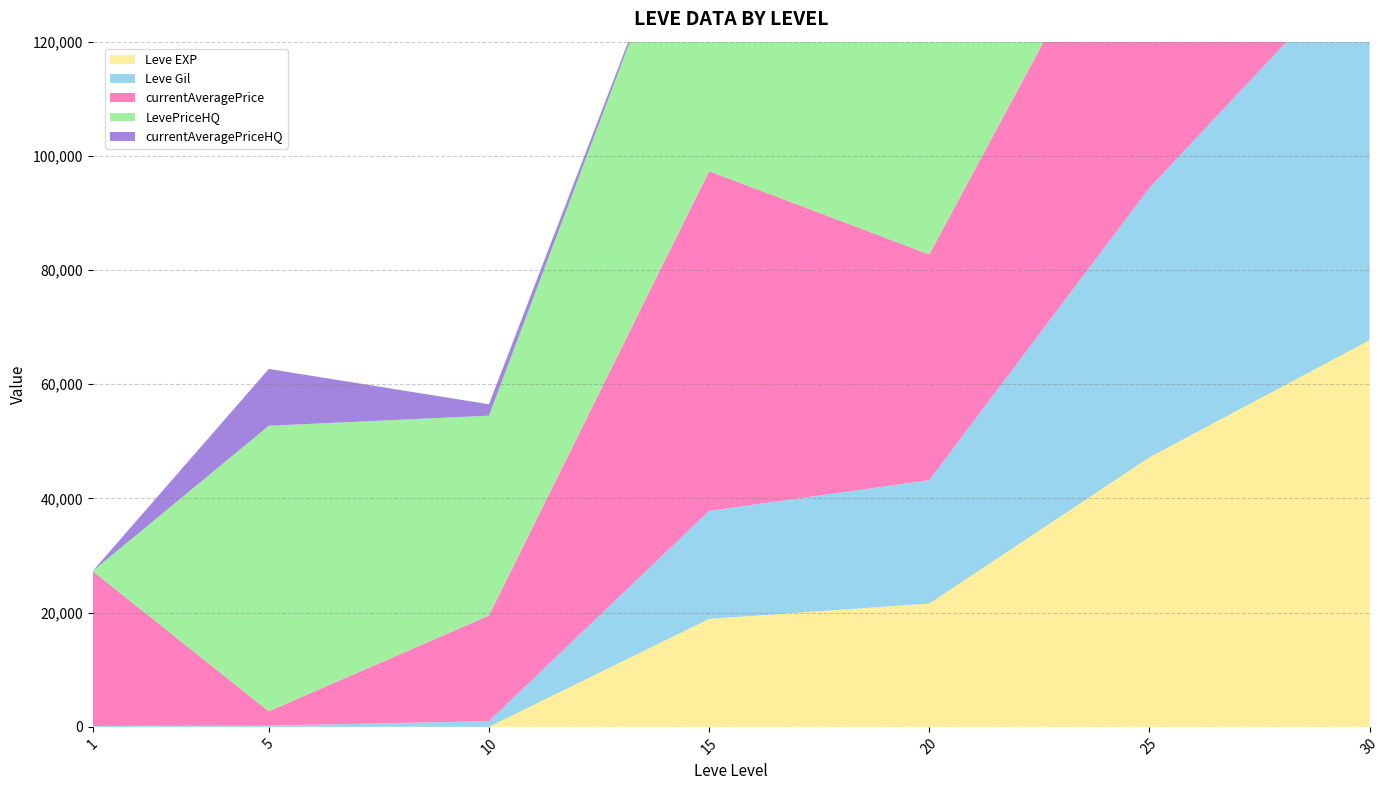

Reading left to right, extract all data points from this chart.

Leve EXP: 1	5	9	18910	21600	47200	67730
Leve Gil: 160	220	990	18910	21600	47200	67730
currentAveragePrice: 27128	2507	18500	59500	39542	60000	70000
LevePriceHQ: 0	50000	35000	59500	39542	60000	110000
currentAveragePriceHQ: 0	9950	2000	0	0	0	0